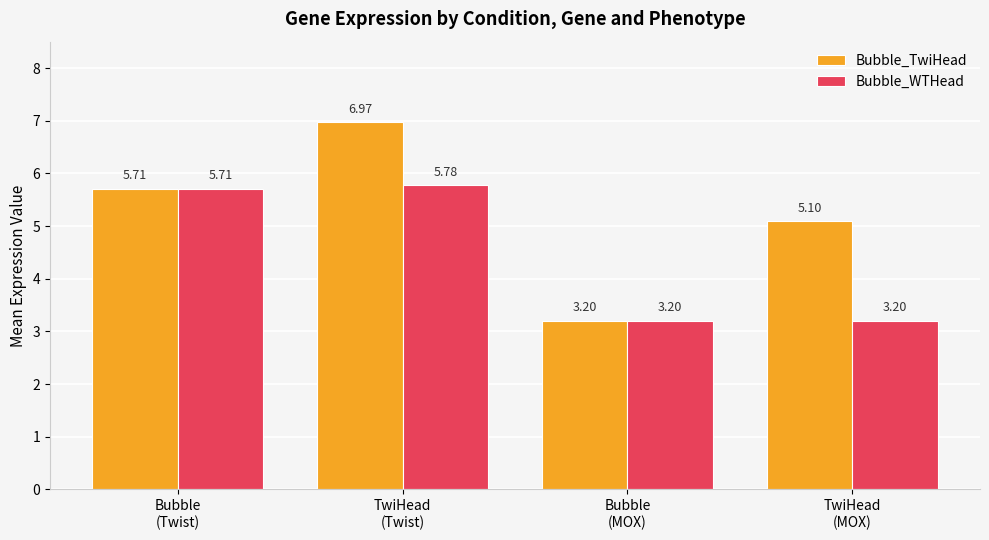

What is the sum of the Bubble_TwiHead values at TwiHead
(MOX) and TwiHead
(Twist)?

12.1